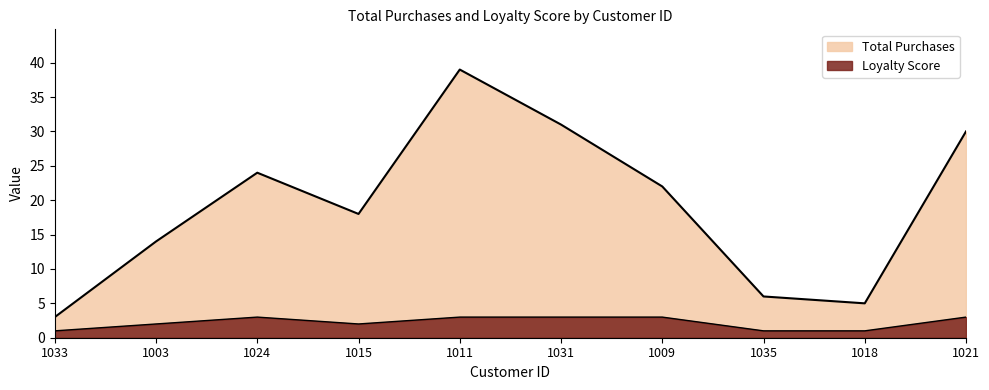

At which category is the sum across all series the highest?

1011